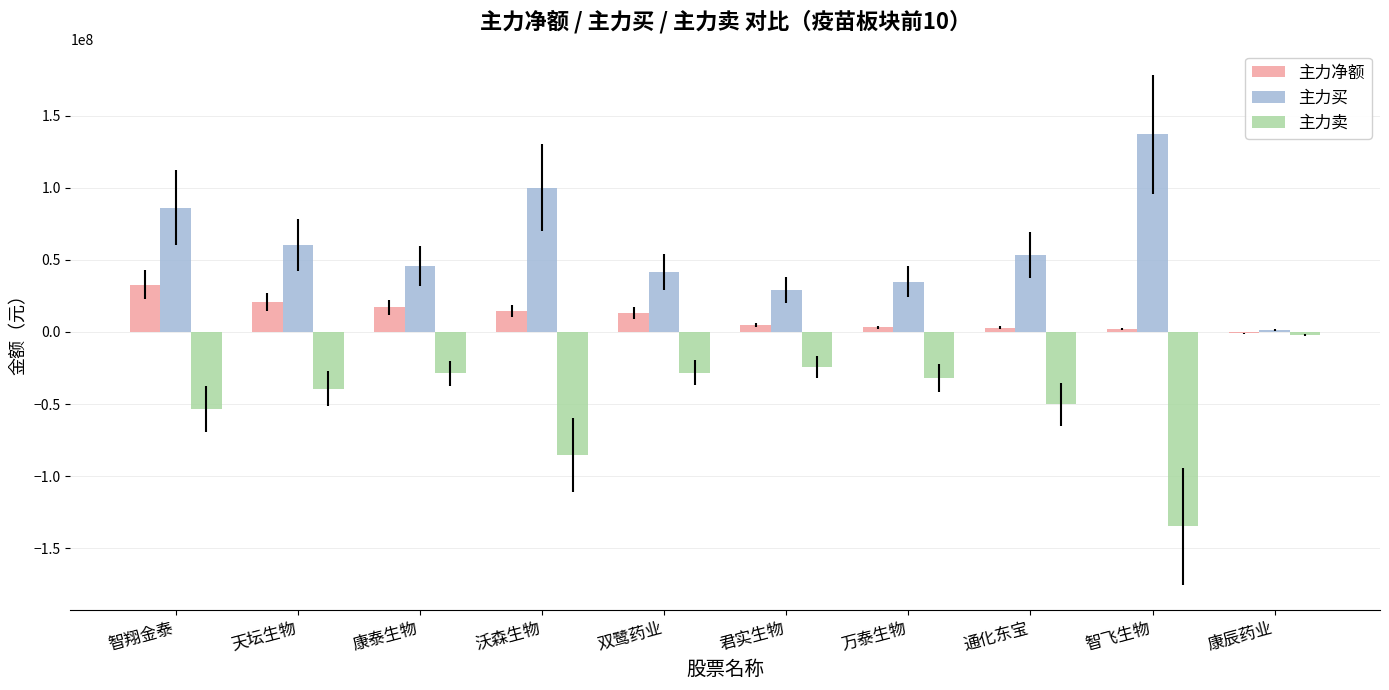

At which label is 主力买 closest to 69213539?

天坛生物